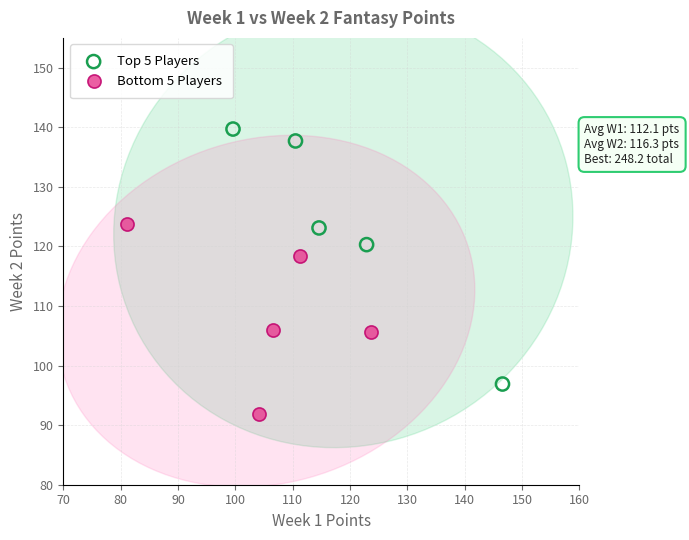

Which series contains the lowest Y value?

Bottom 5 Players